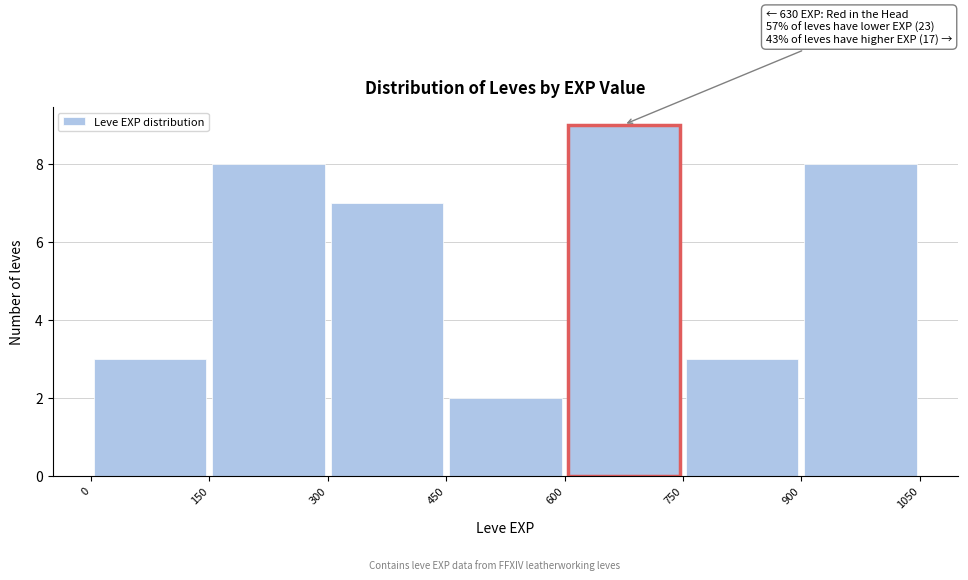

Over which range of the x-axis is the bar tallest?

600 to 750